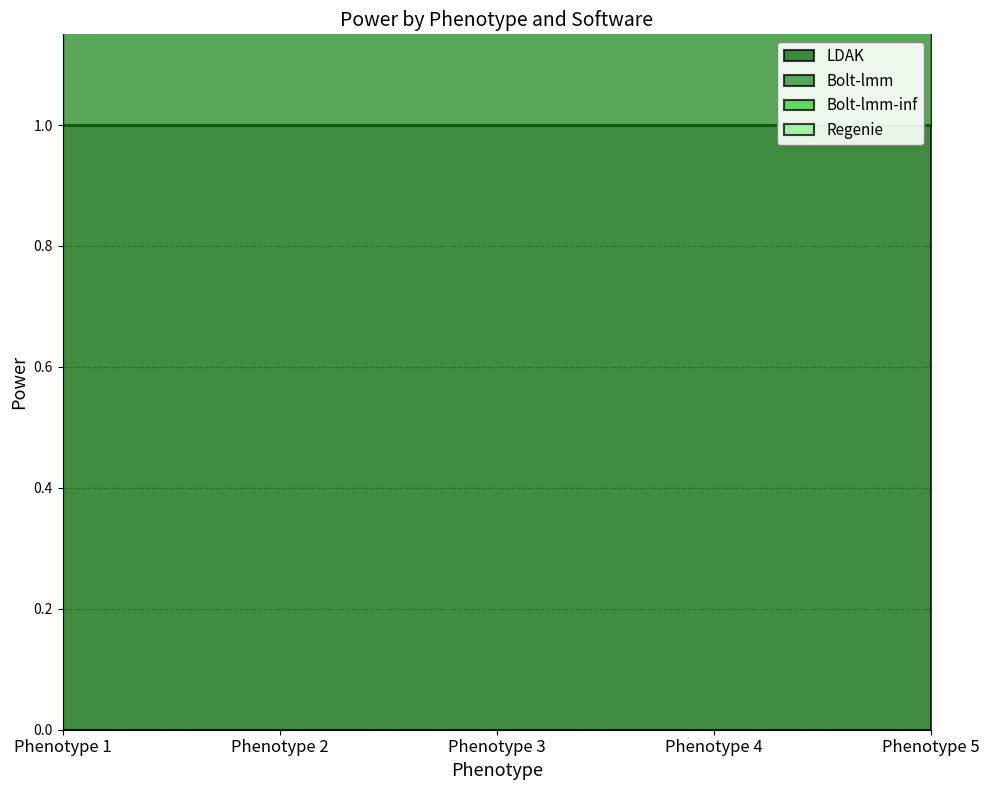

At which category does the chart reach its peak across all series?

Phenotype 2